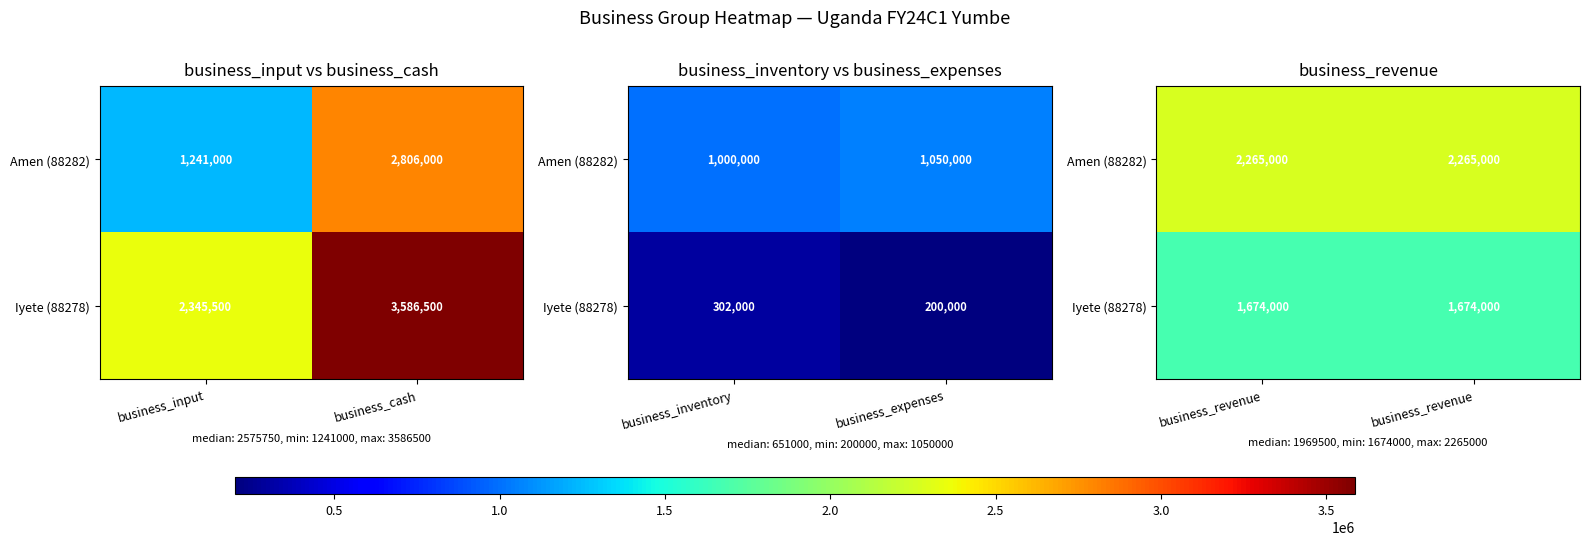

Rank the series by their average value, from highest to lowest.

Amen (88282), Iyete (88278)